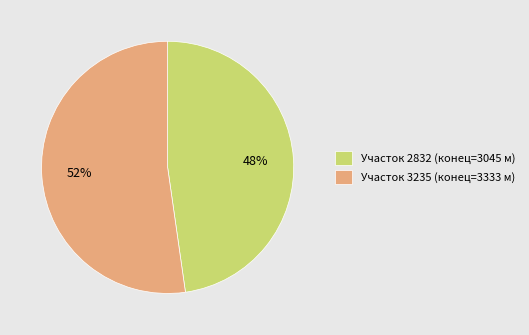

To the nearest percent, what percentage of the pie is Участок 3235 (конец=3333 м)?

52%